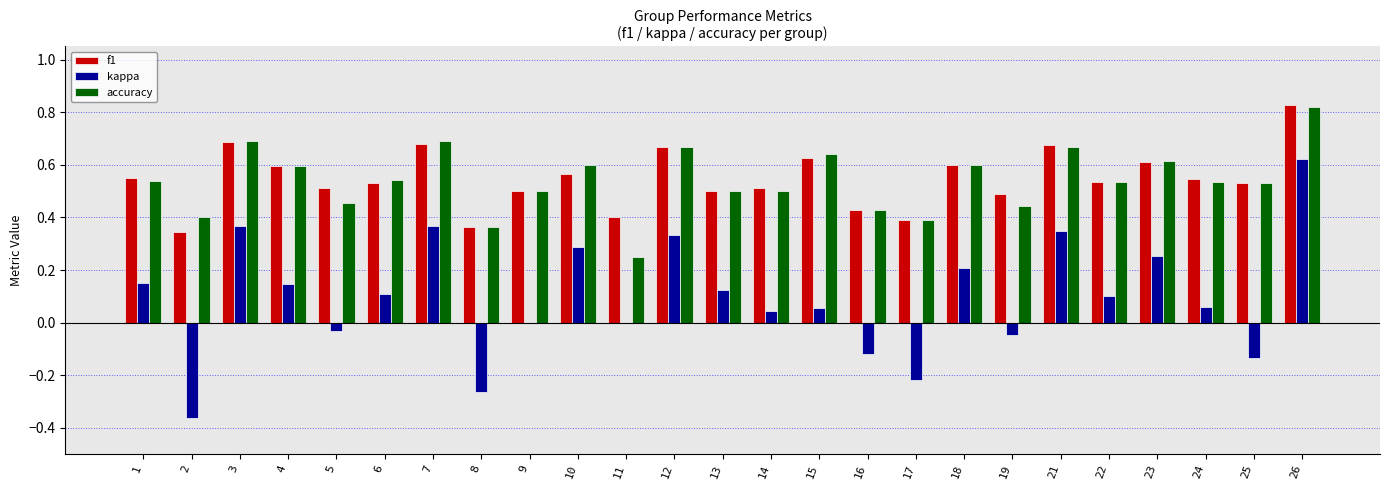

True or false: accuracy has a value of 1.1 at 26.

False